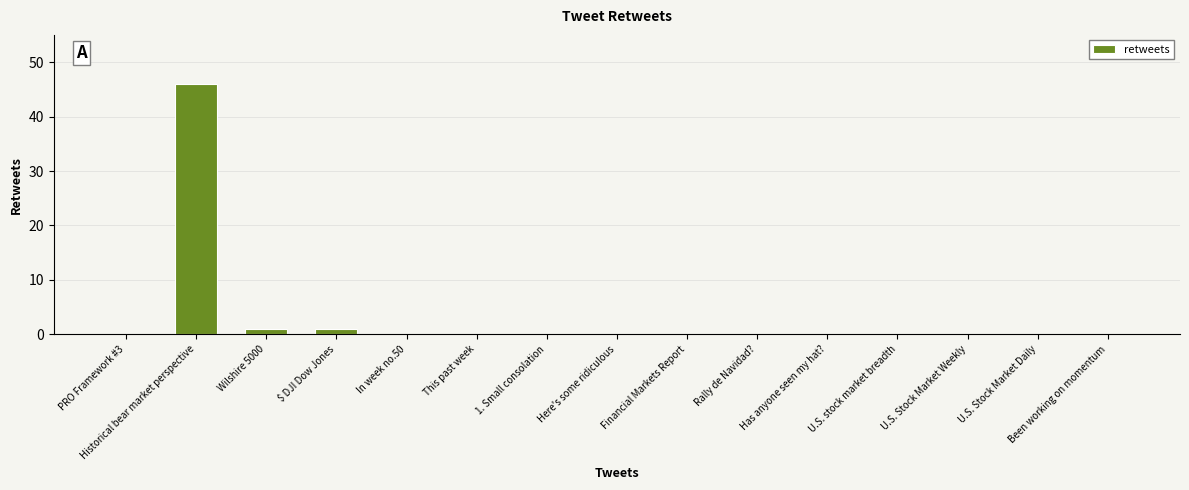

Count the number of data series in this chart.

1